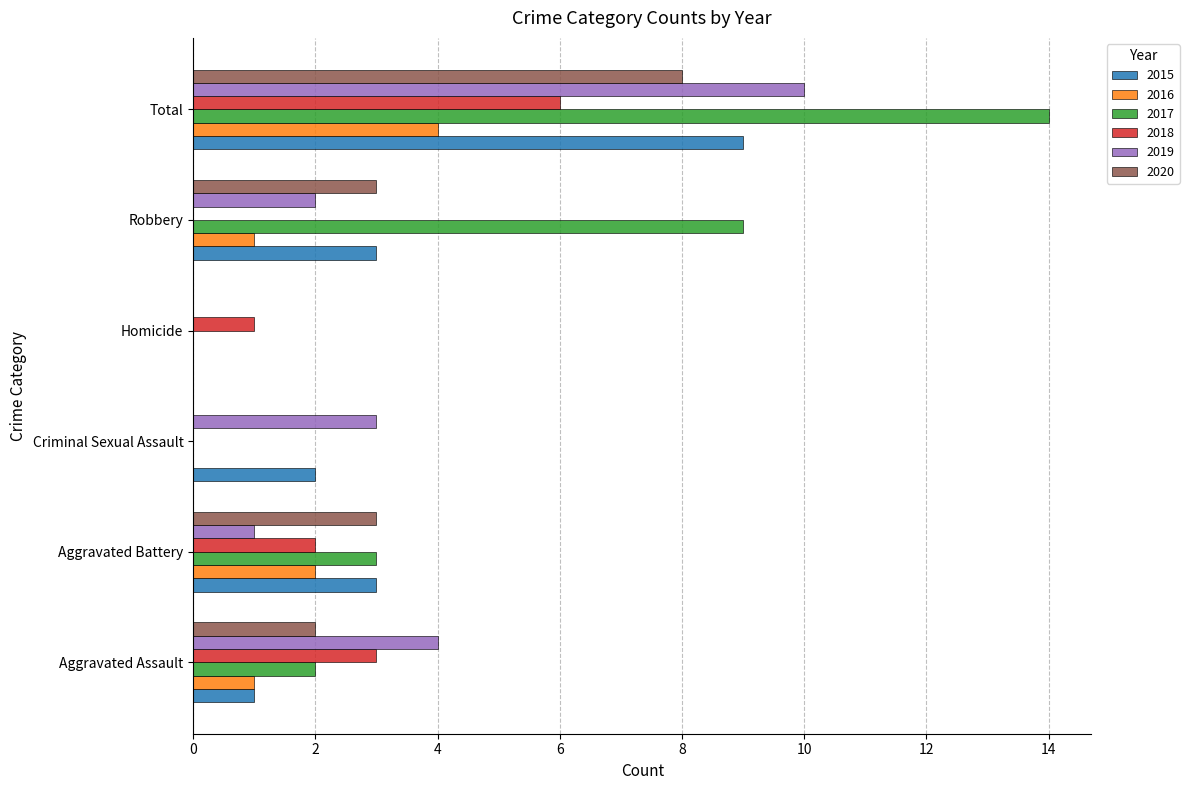

Count the number of data series in this chart.

6